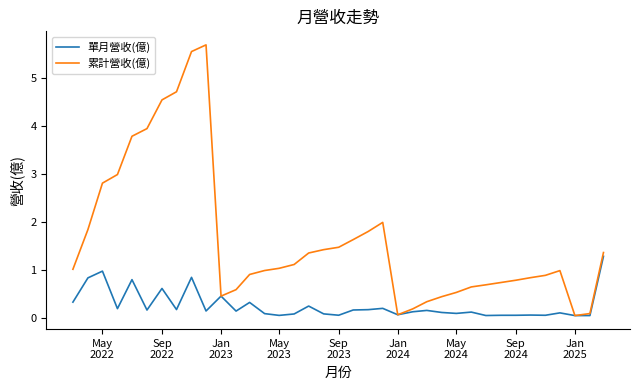

Which series has the largest total across all categories?

累計營收(億)